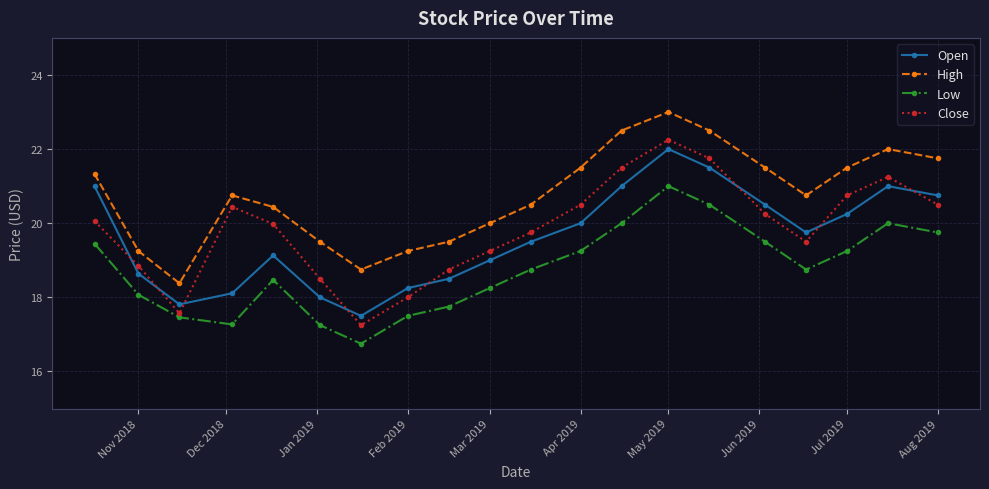

Which series has the largest total across all categories?

High